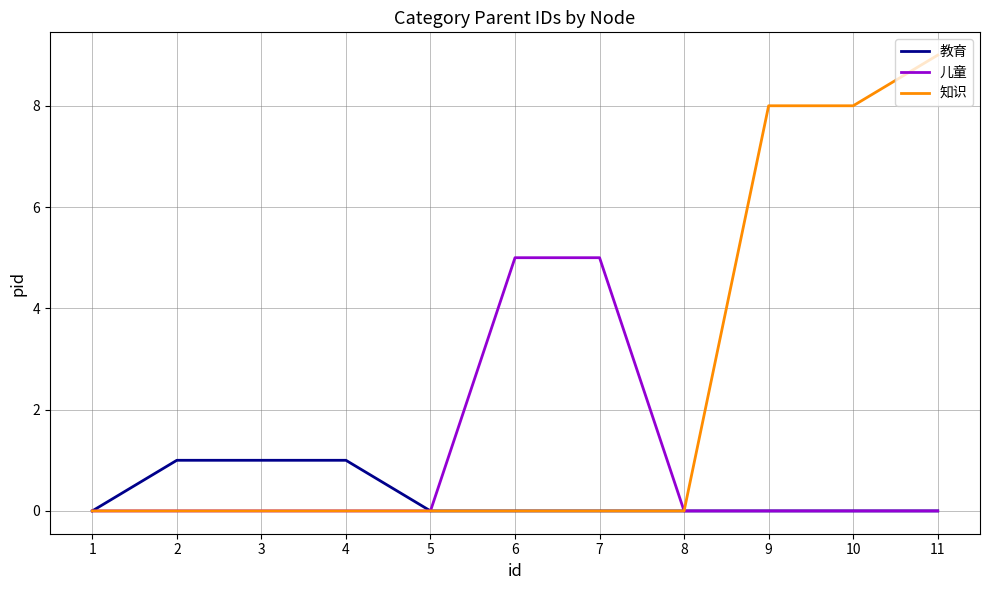

Does the chart display data point markers on the line(s)?

No